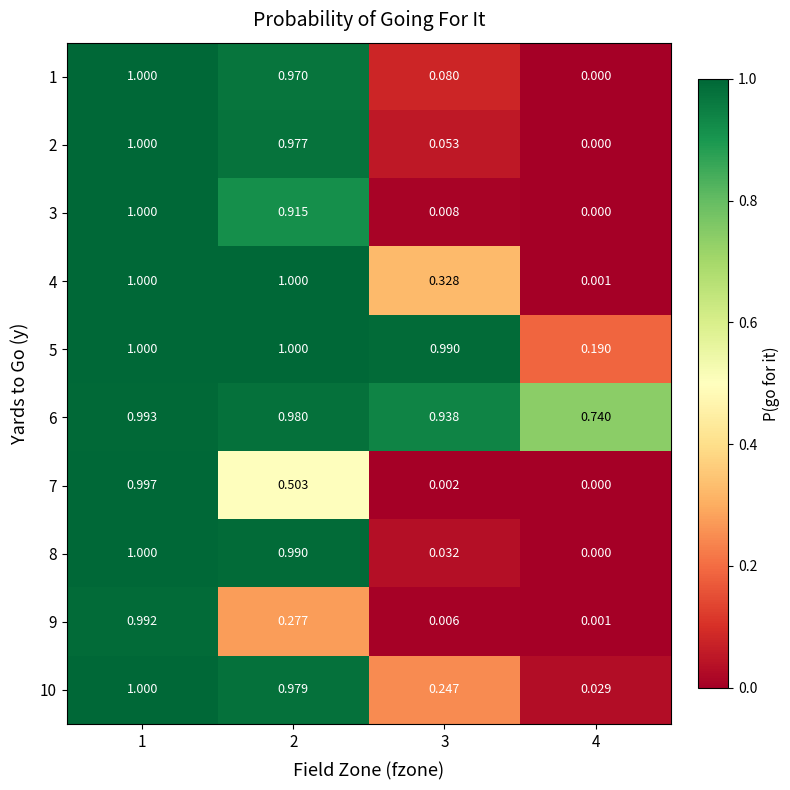

Is the value of 6 at 3 greater than the value of 3 at 2?

Yes